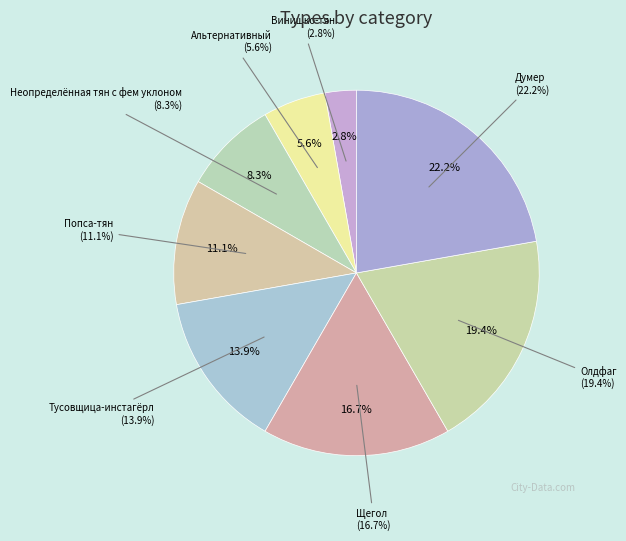

The Винишко-тян slice represents 11% of the pie. True or false?

False